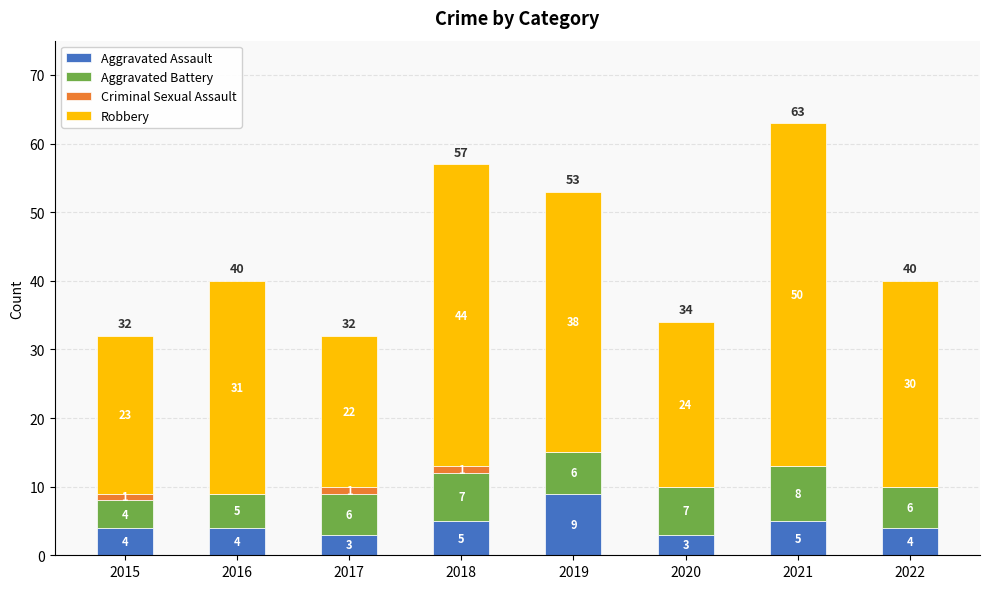

The value of Aggravated Assault at 2019 is 4. True or false?

False